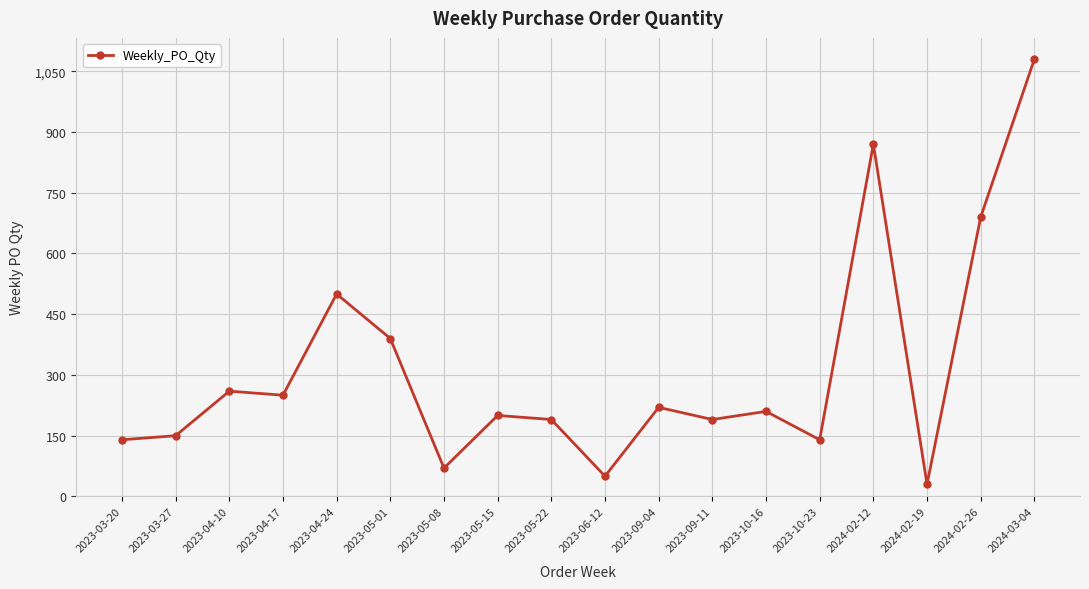

What is the sum of the values at 2023-05-01 and 2023-10-16?

600